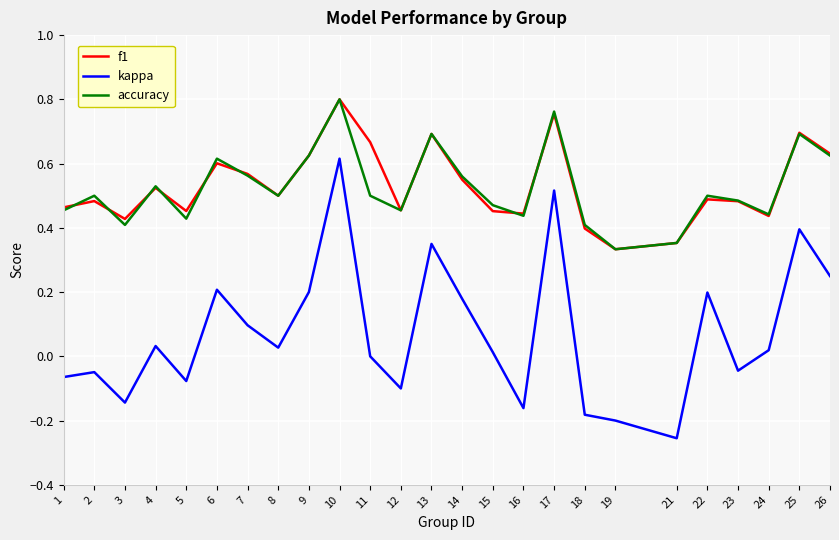

Between 12 and 14, which series saw the biggest shift?

kappa